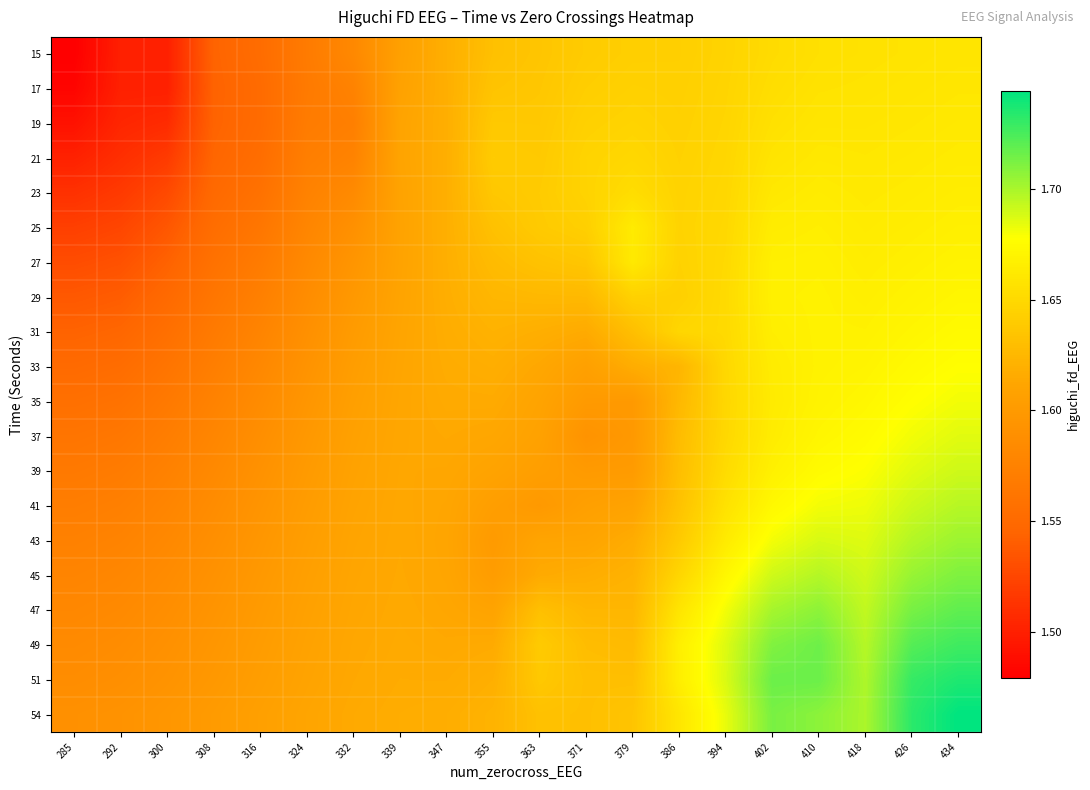

Rank the series by their maximum value, from highest to lowest.

54, 51, 49, 47, 45, 43, 41, 39, 37, 35, 33, 31, 29, 27, 25, 23, 21, 19, 17, 15